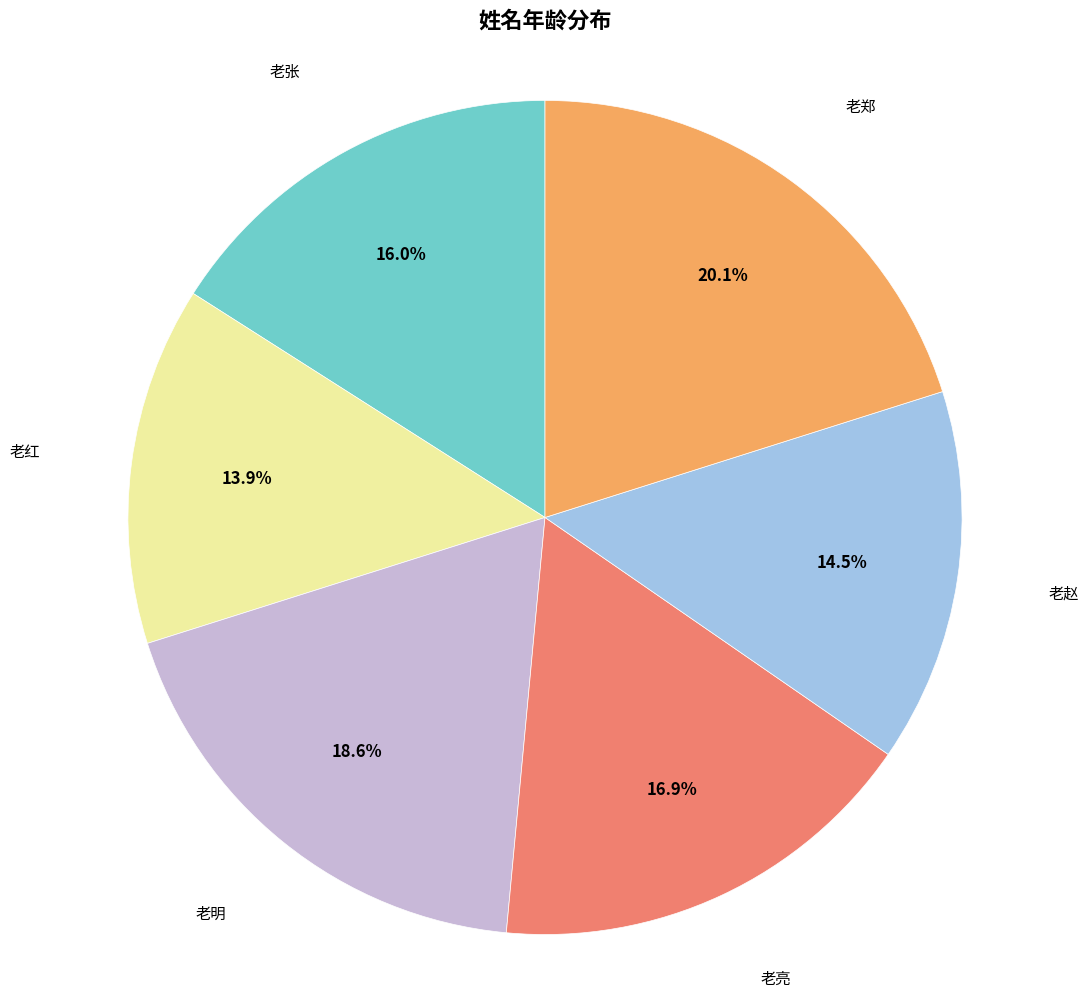

Does any single category account for the majority?

No